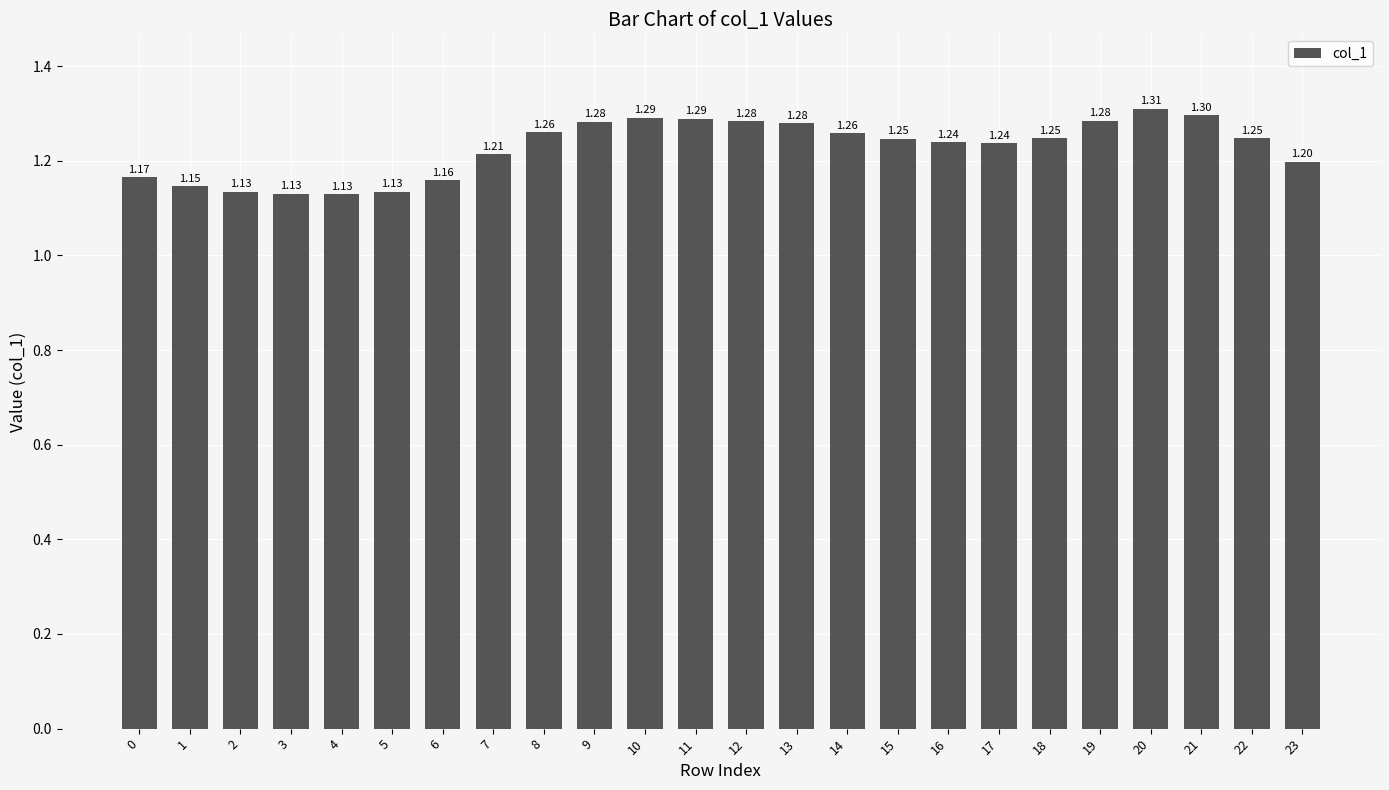

True or false: the data shows 1.3 at 13.

True